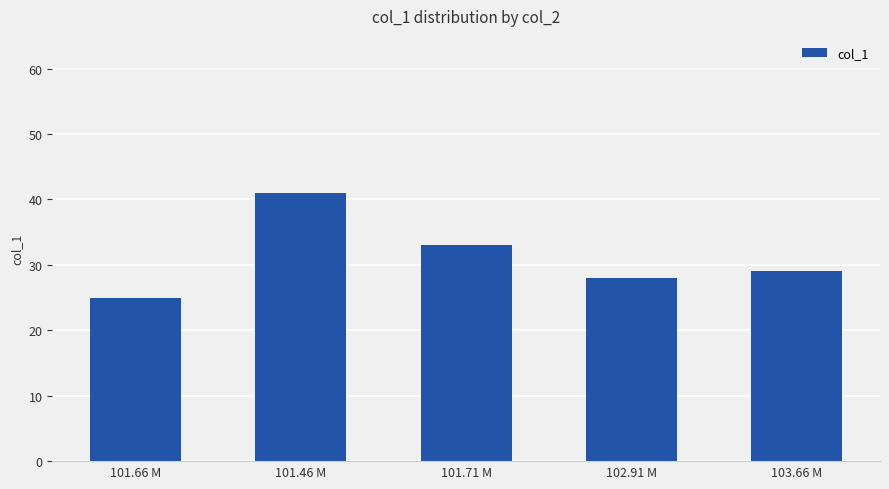

At which category does the chart reach its peak across all series?

101.46 M